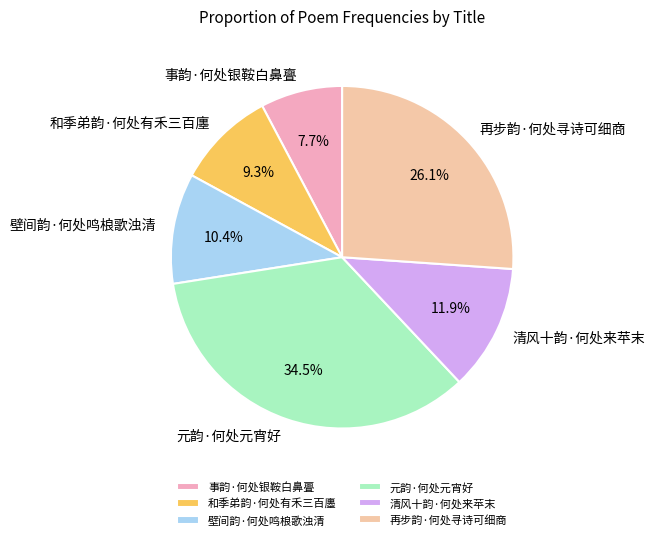

How many segments does this pie chart have?

6